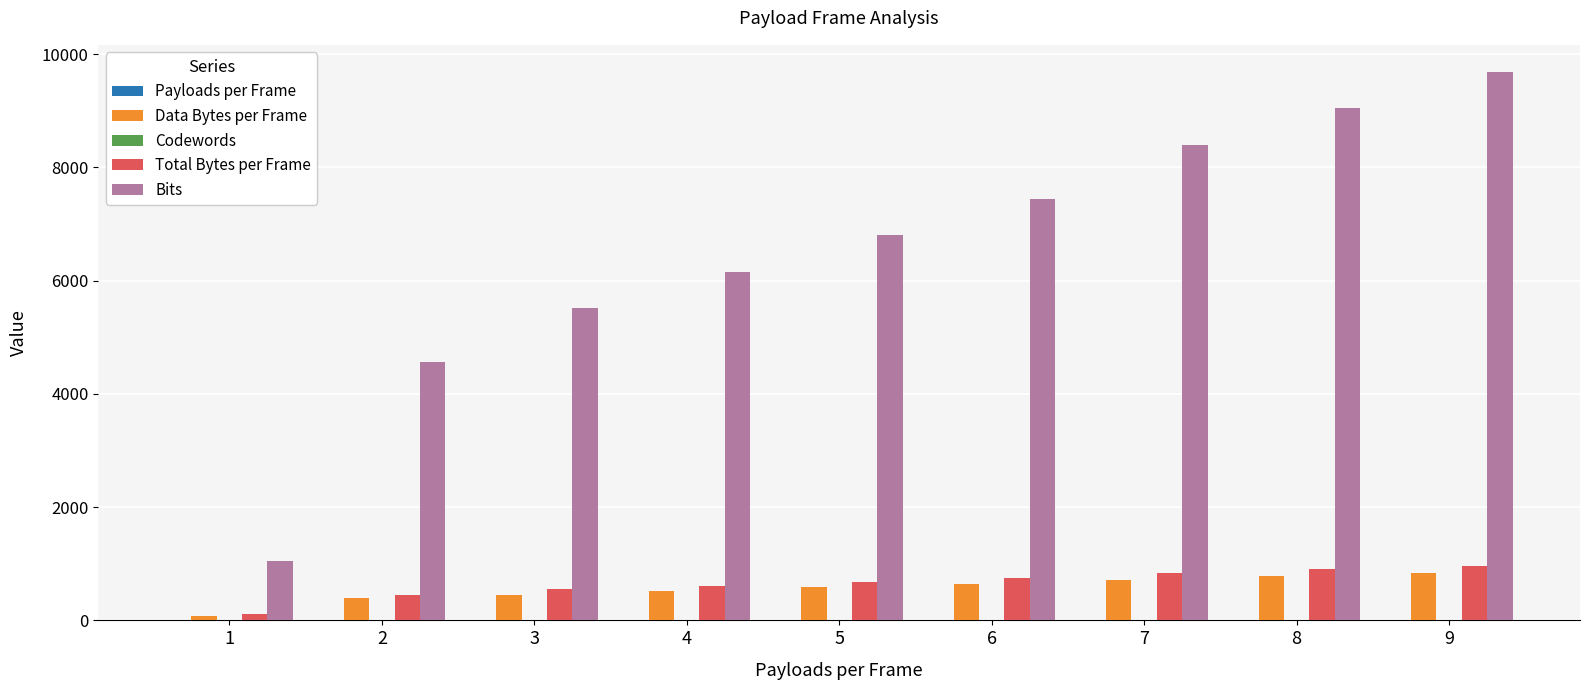

The value of Bits at 9 is 5331. True or false?

False